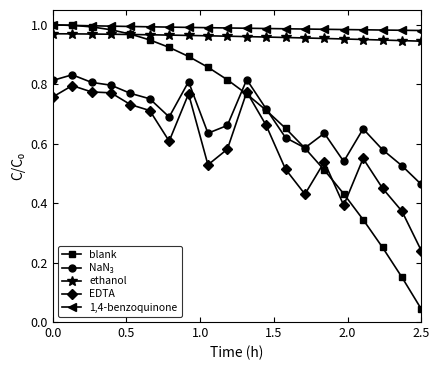

At how many categories does at least one series exceed 0?

20